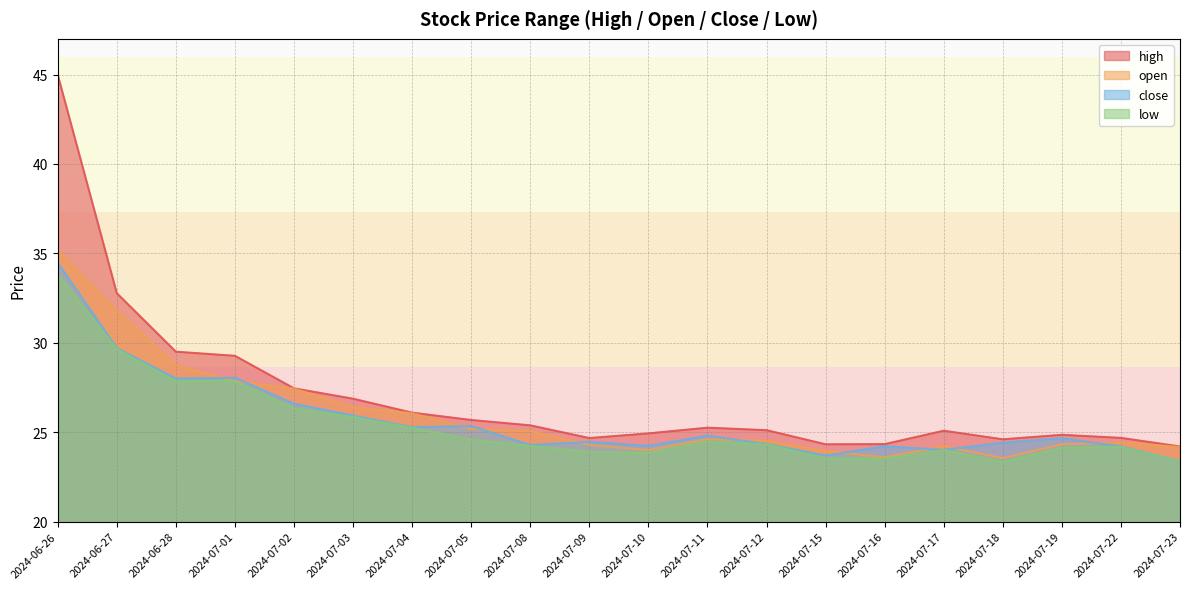

What is the difference between the maximum and minimum values in the low series?

10.5